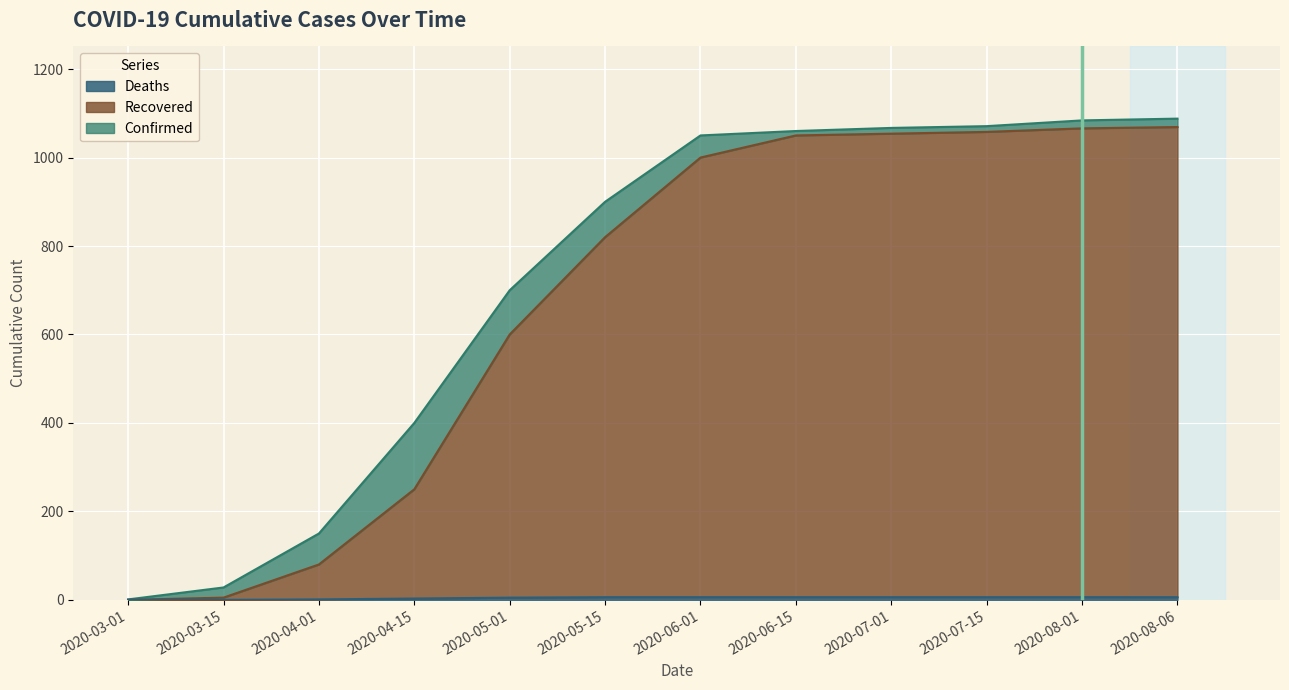

Count the number of data series in this chart.

3